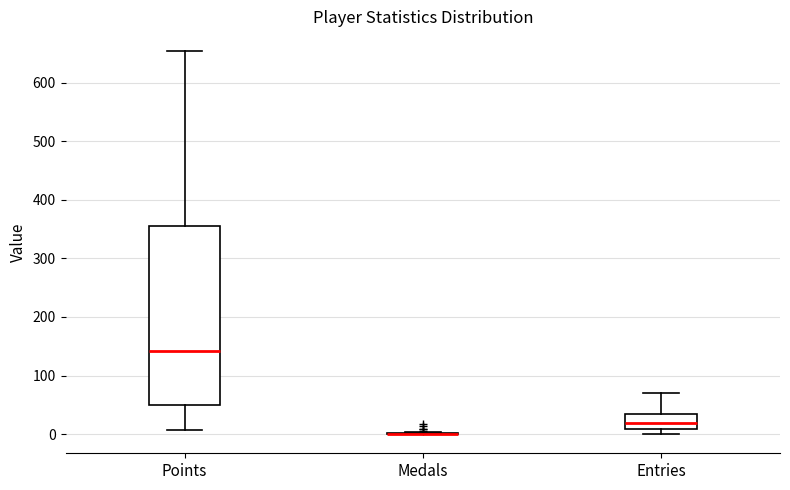

Reading left to right, read every box against the y-axis: the position of its median line, the range the box covers, and the ends of its whiskers. The values are not printed on the chart, so give them approximately, as read against the axis.

Points: median 140, box 50 to 350, whiskers 10 to 660
Medals: box collapsed to a line at 0, whiskers 0 to 0
Entries: median 20, box 10 to 40, whiskers 0 to 70